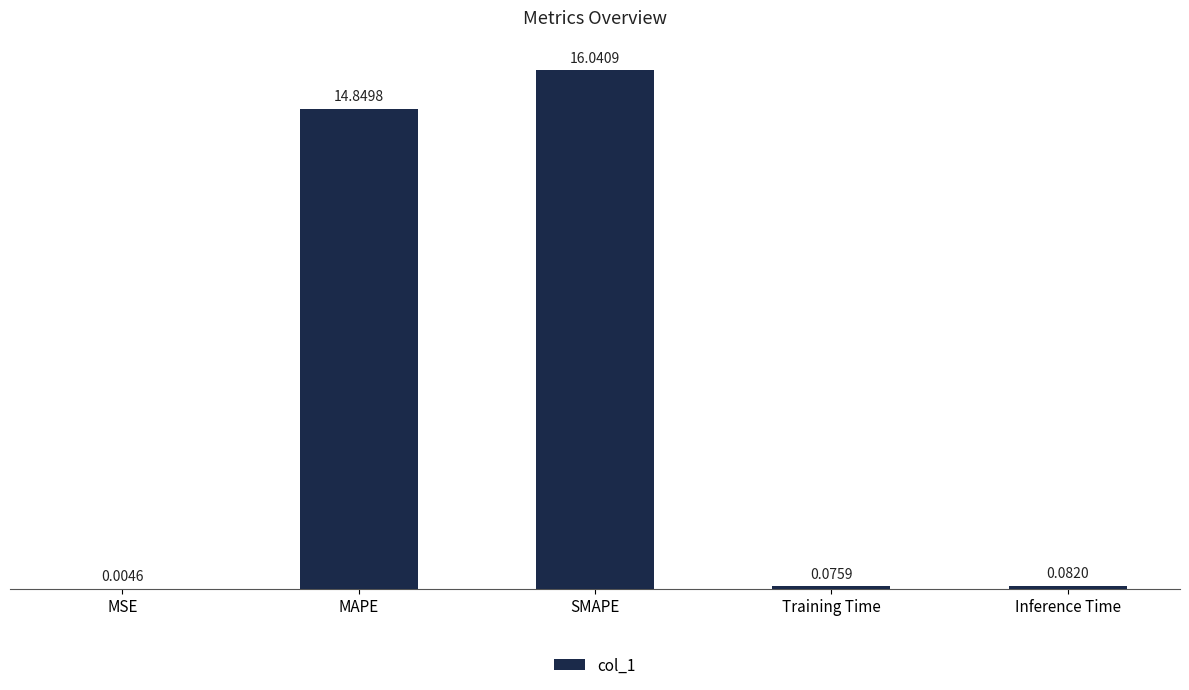

Which category has the highest value across all series?

SMAPE